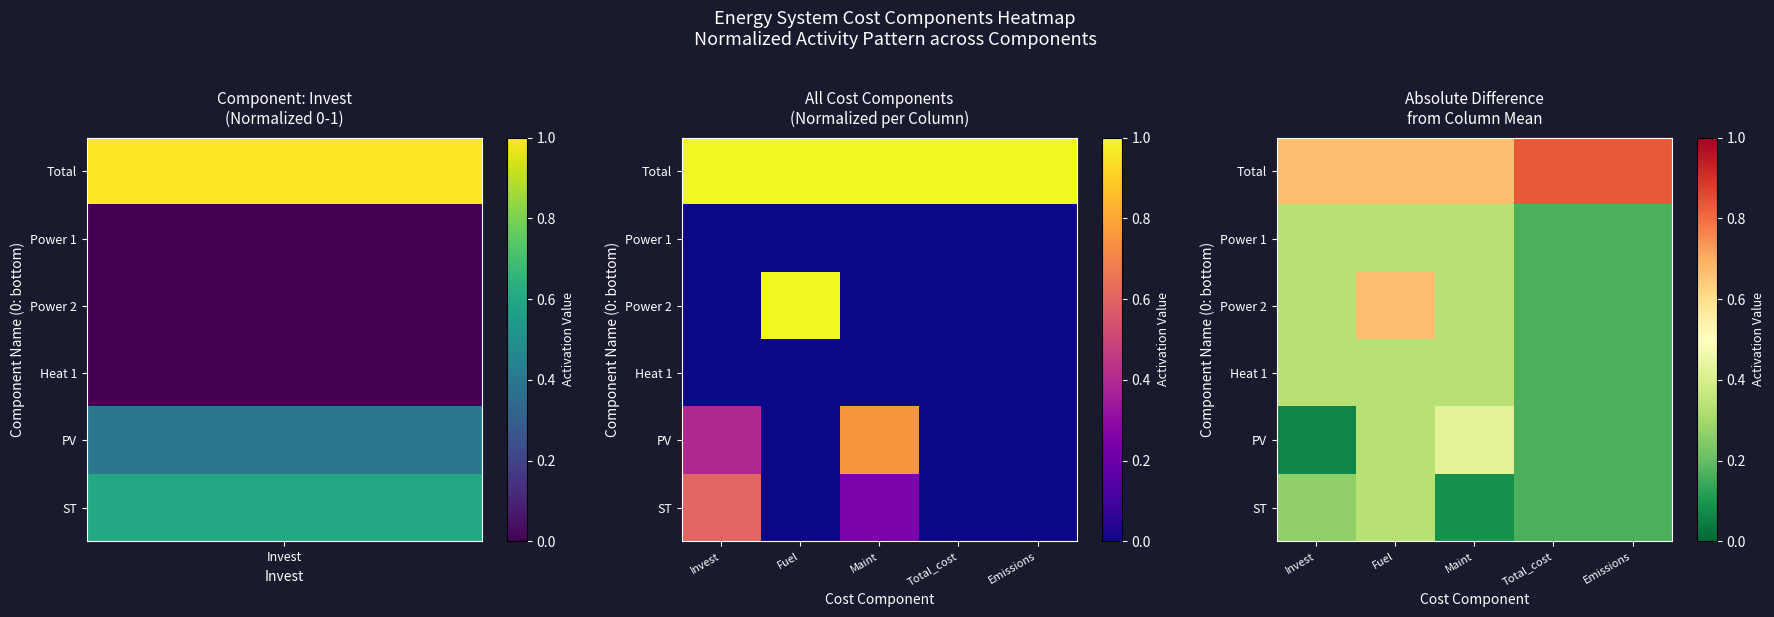

How many distinct data groups are displayed?

6